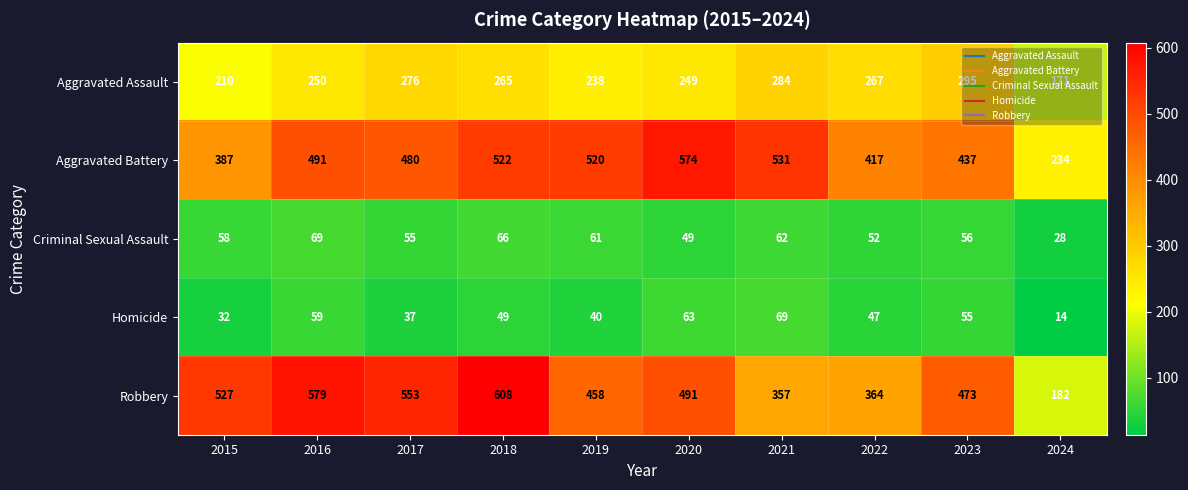

At which category is the sum across all series the highest?

2018